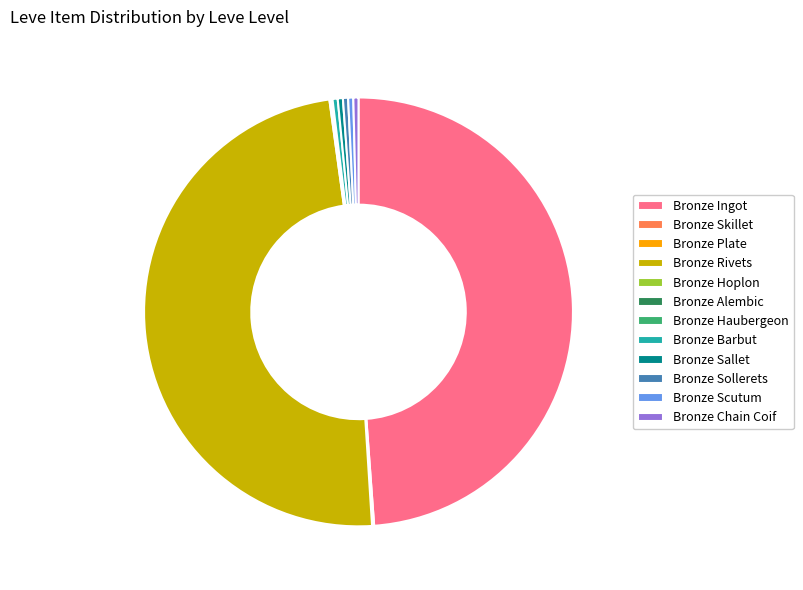

Is it true that Bronze Sallet is 8% of the pie?

False